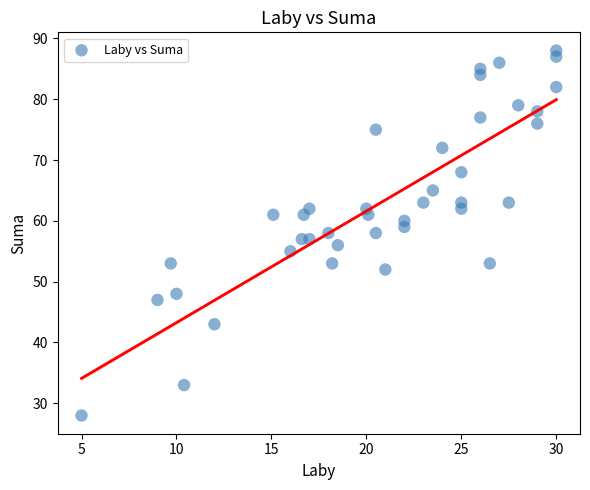

What is the range of Y values (max minus min)?

60